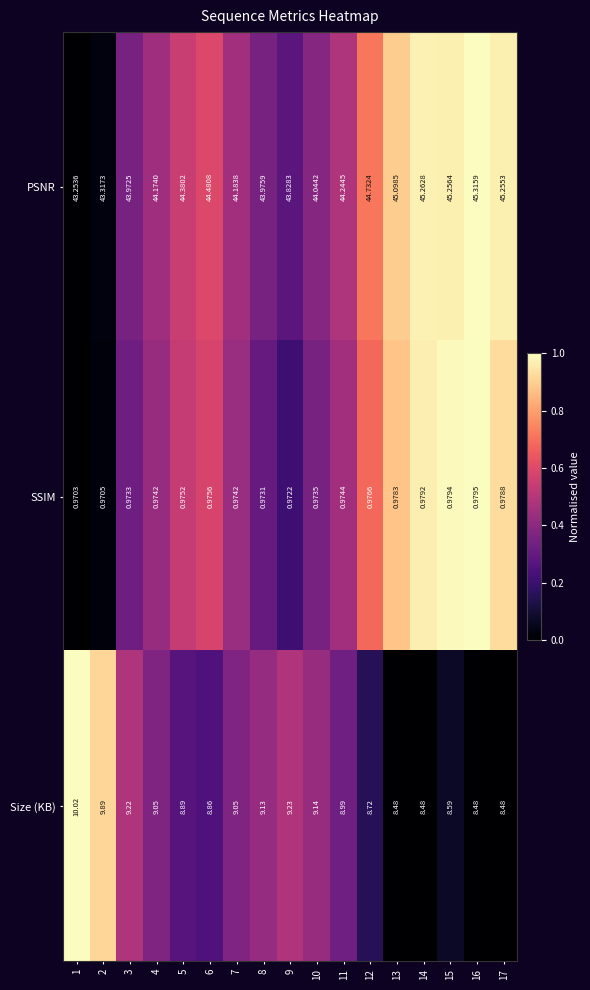

Which series changed the most between 3 and 11?

PSNR